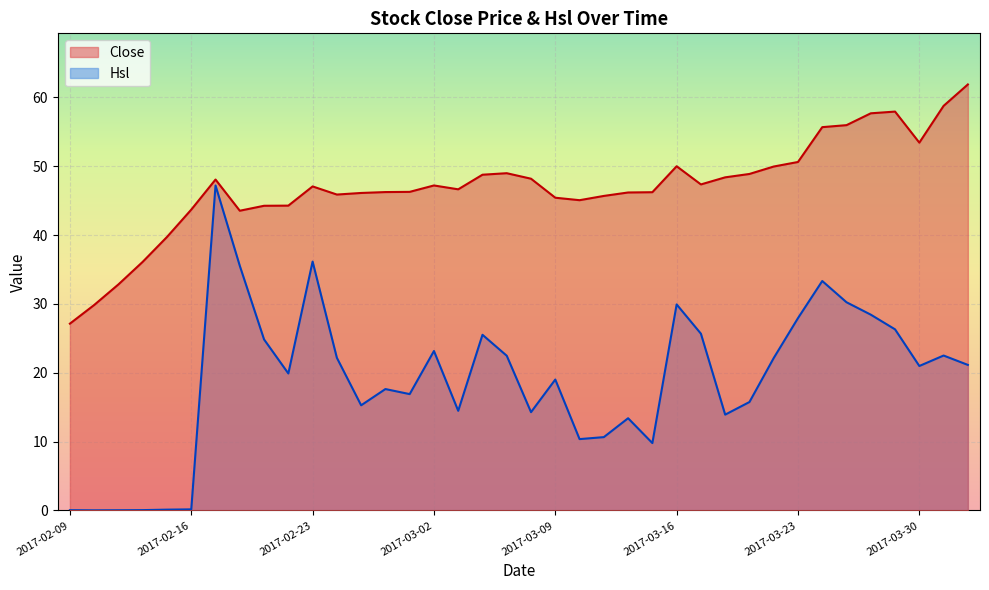

At which category does Hsl reach its first local peak?

2017-02-17